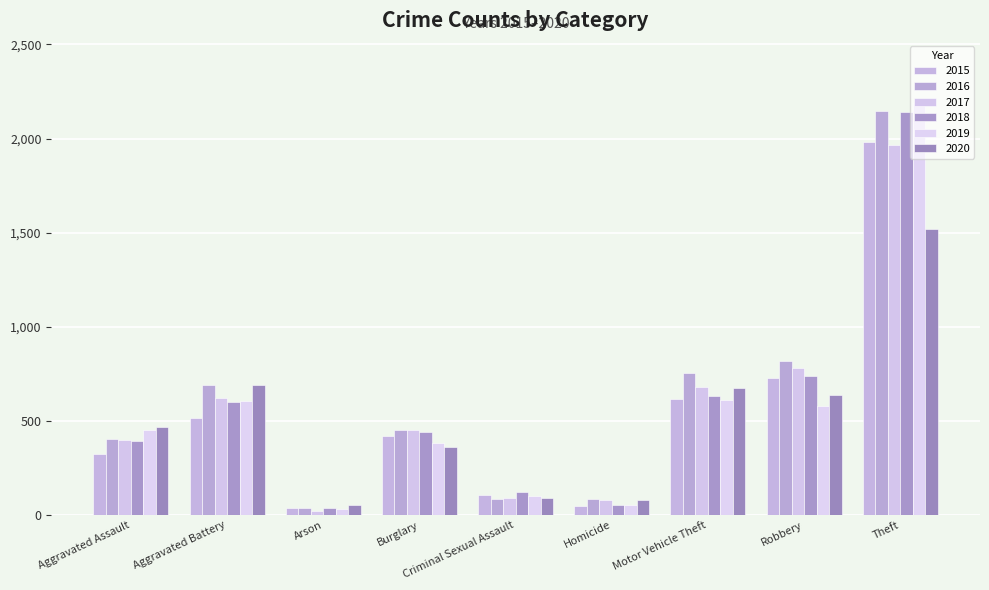

Which category has the highest value in the 2020 series?

Theft